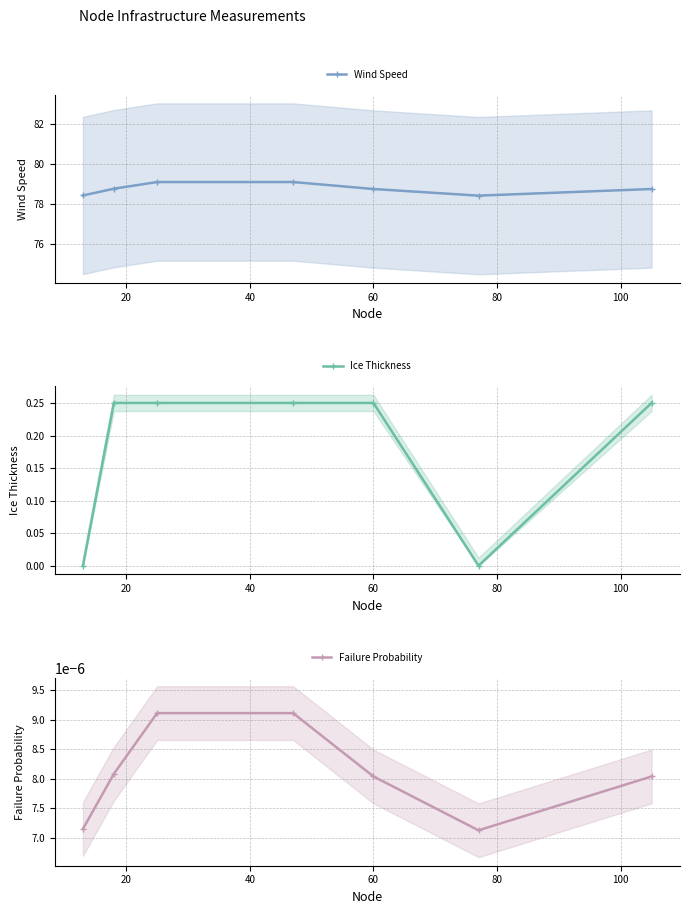

Count the number of categories in the chart.

7